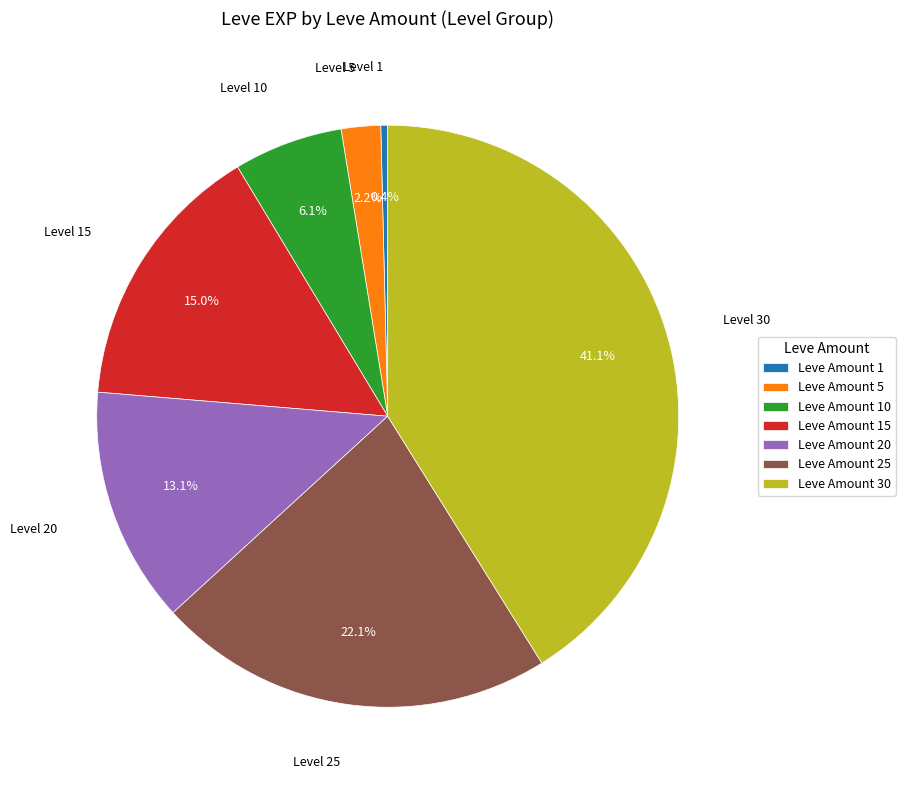

Combined, do Leve Amount 30 and Leve Amount 20 account for over 50%?

Yes